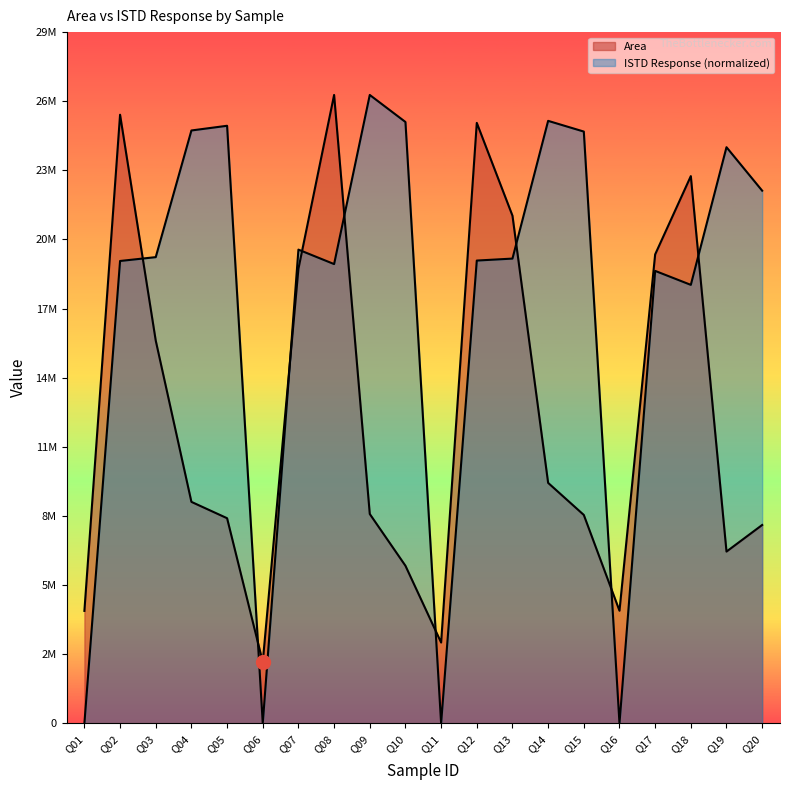

Which series changed the most between Q11 and Q17?

ISTD Response (normalized)